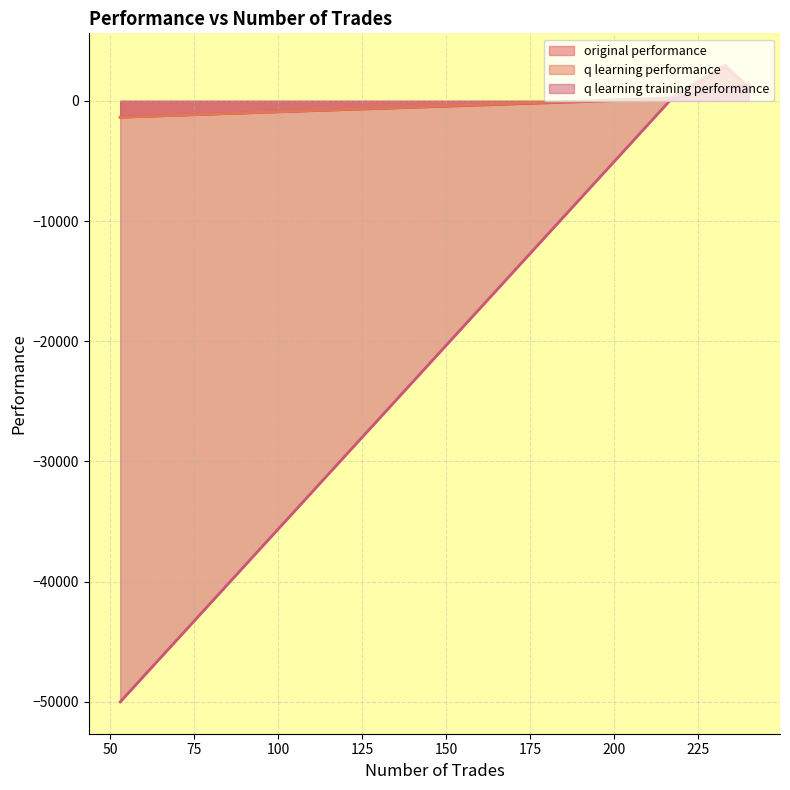

List the labels in order of original performance value, smallest first.

53, 217, 240, 233